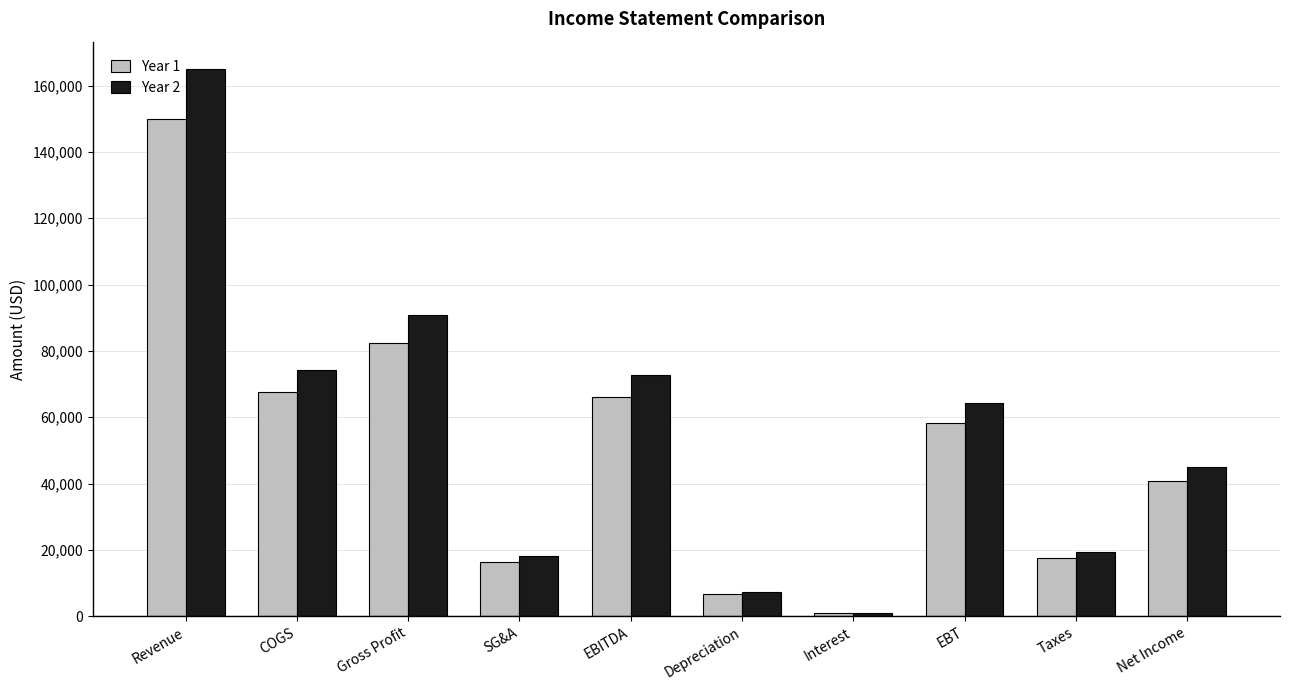

What position from the right is Gross Profit?

8